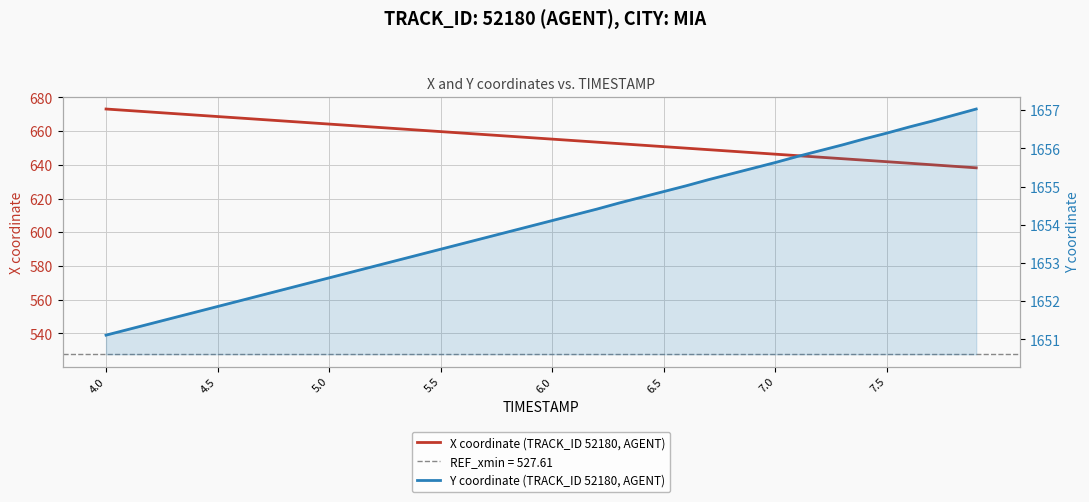

List the series in order of their peak value, highest first.

Y coordinate (TRACK_ID 52180, AGENT), X coordinate (TRACK_ID 52180, AGENT)